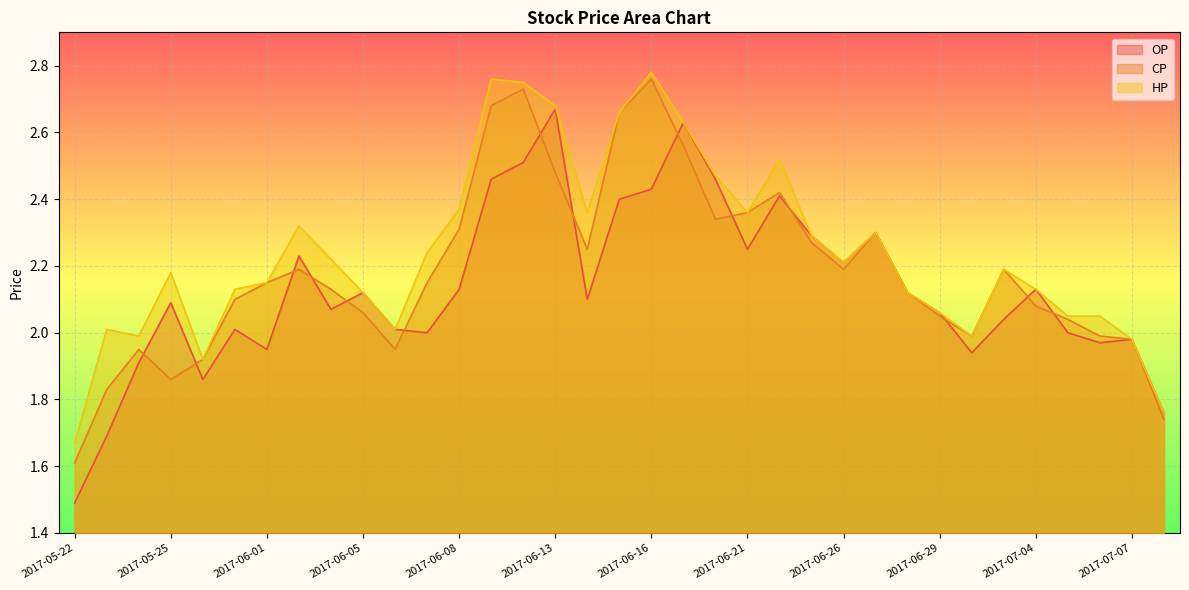

What is the label of the 7th point from the right?

2017-06-30